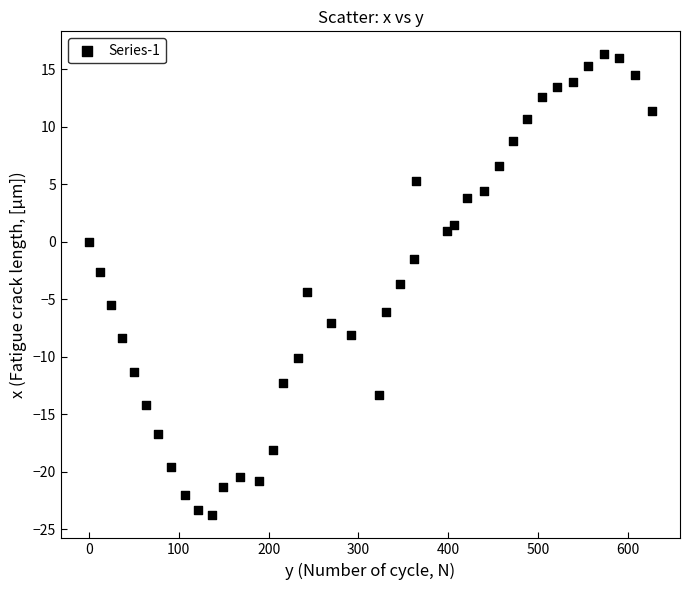

What is the range of Y values (max minus min)?

40.1